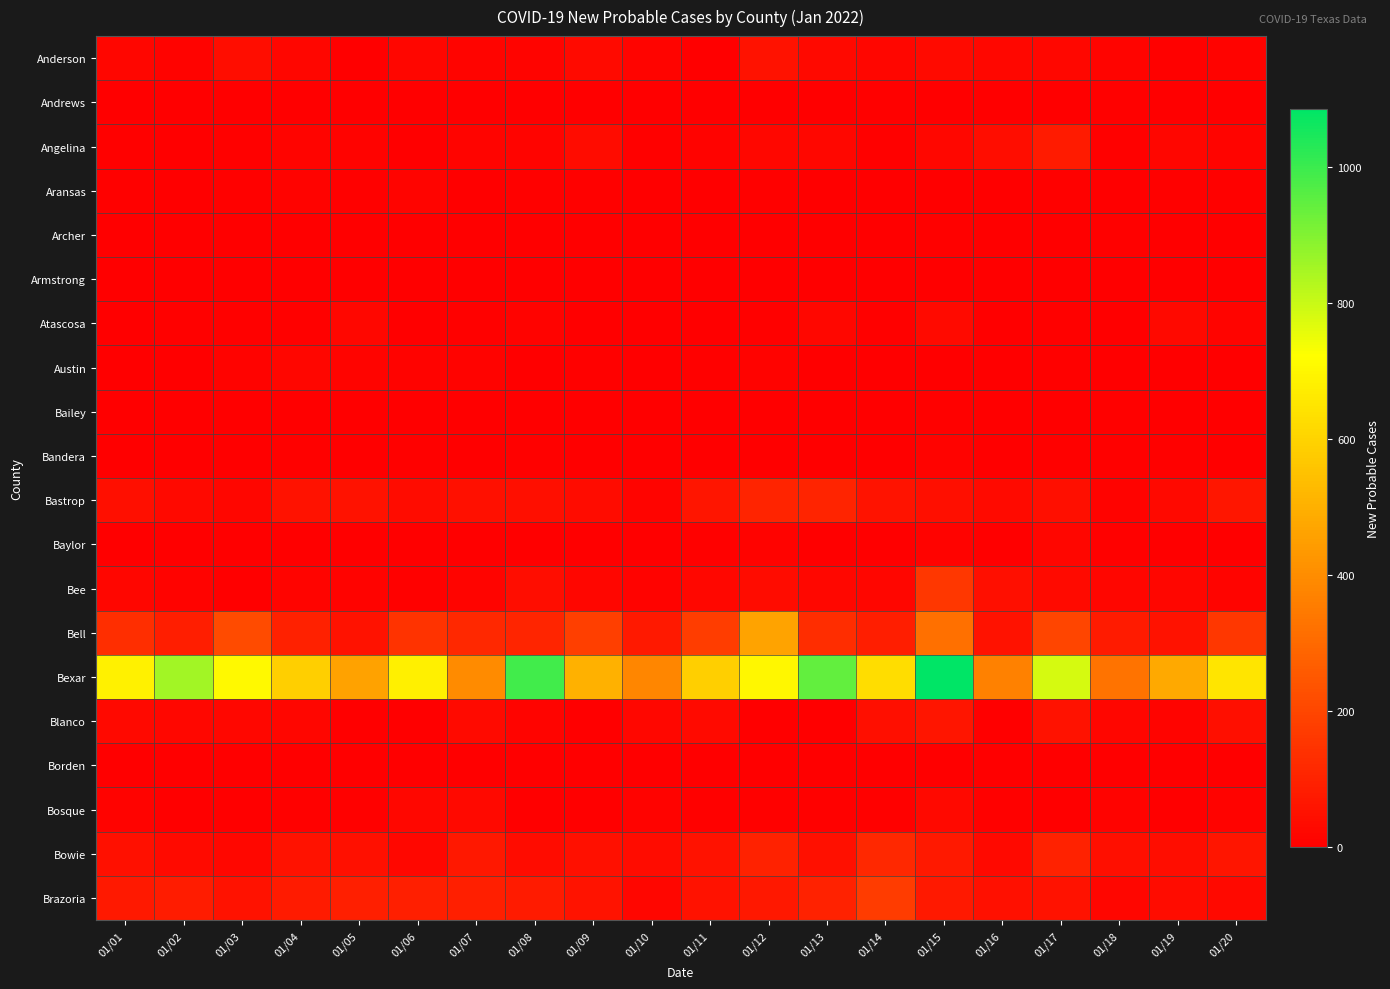

At how many categories does at least one series exceed 418?

16